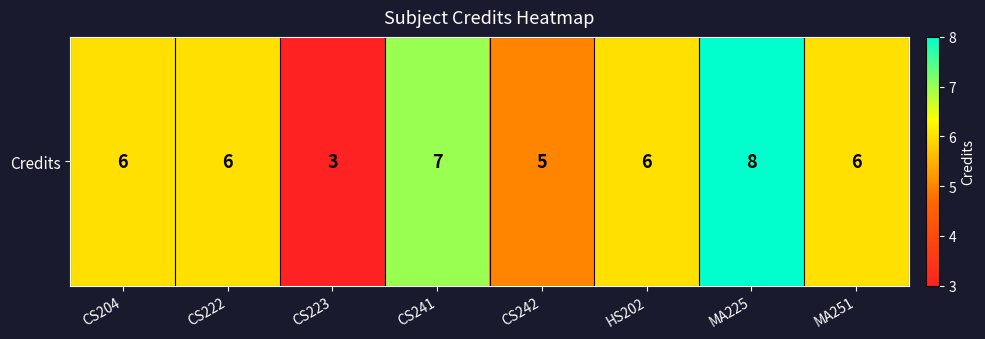

Count the values in the range 6 to 7.

5